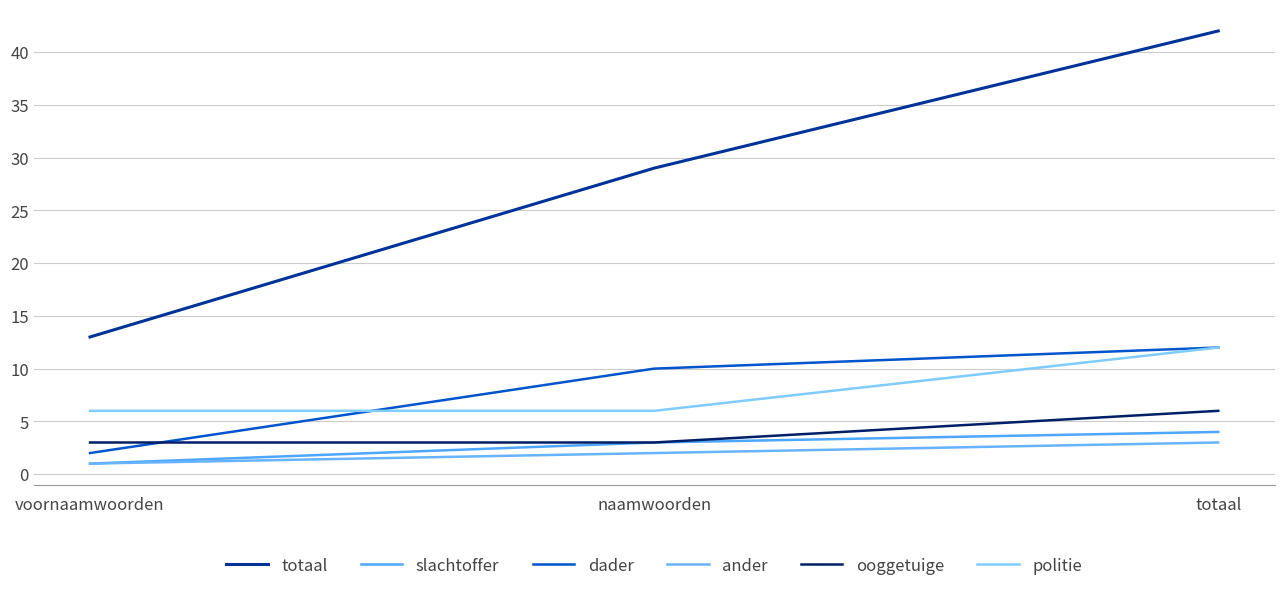

At which label is totaal closest to 27?

naamwoorden